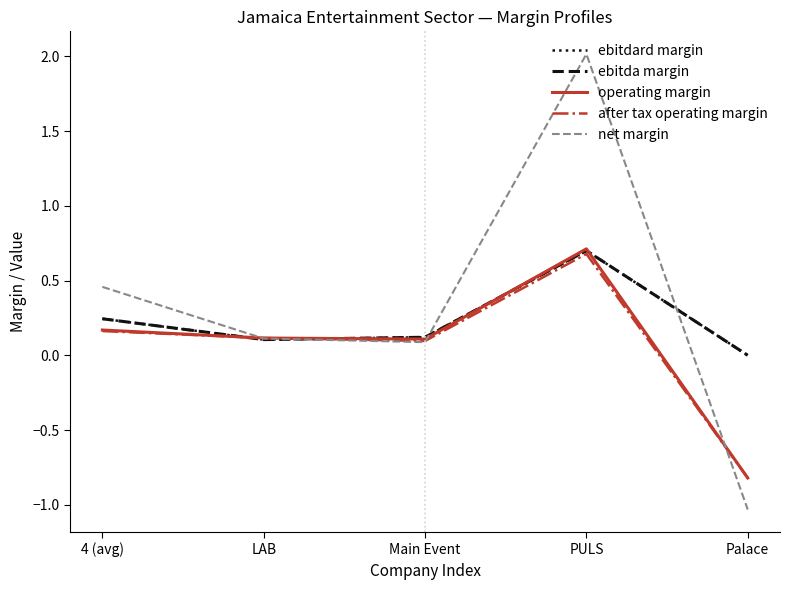

After their last crossing, which series has the higher values: ebitda margin or net margin?

ebitda margin